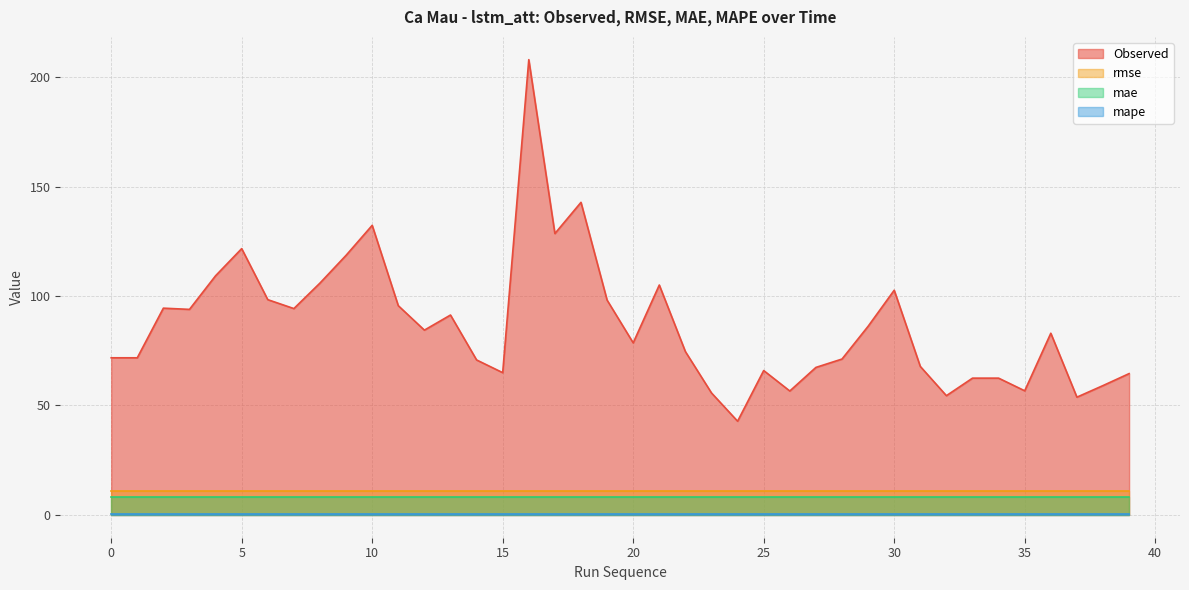

Which category has the highest value across all series?

16